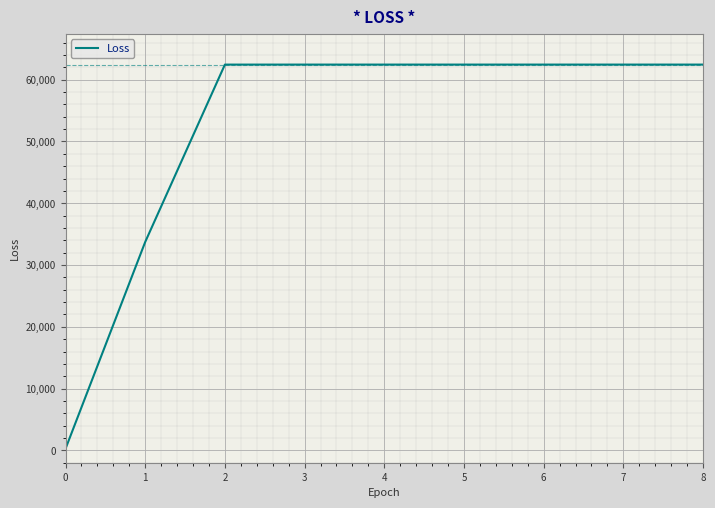

What is the change in value from 1 to 4?

+28705.1